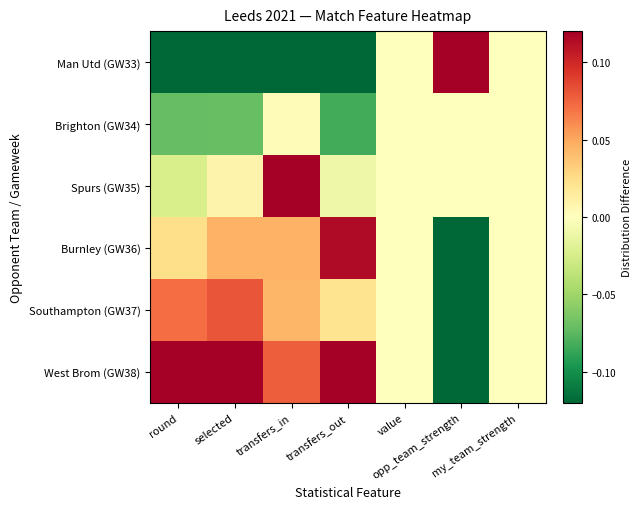

Which series has the largest range (max minus min)?

Man Utd (GW33)